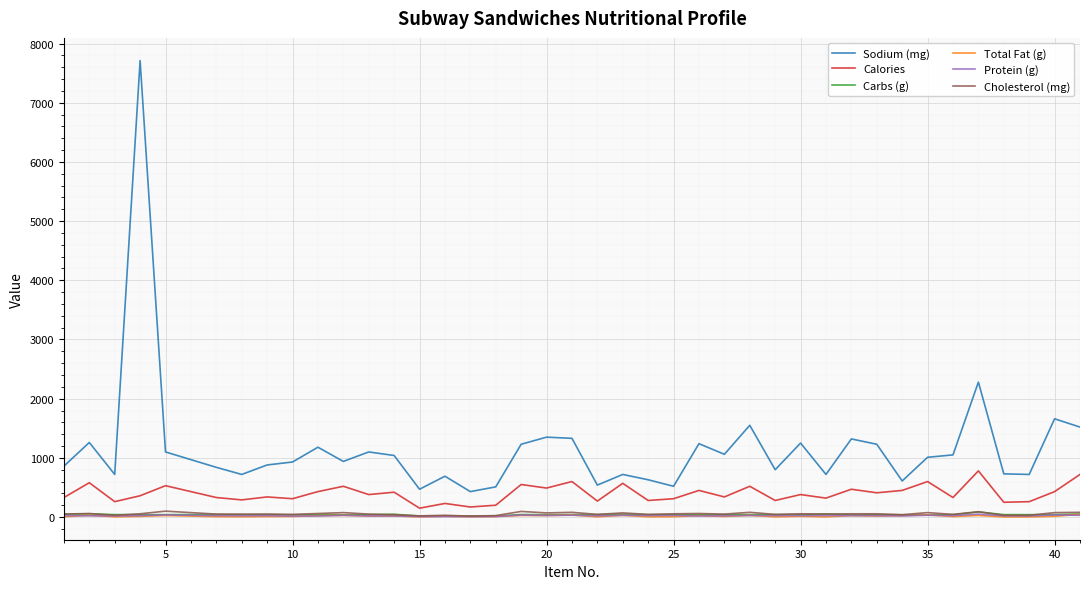

True or false: Cholesterol (mg) and Sodium (mg) cross at least once.

False